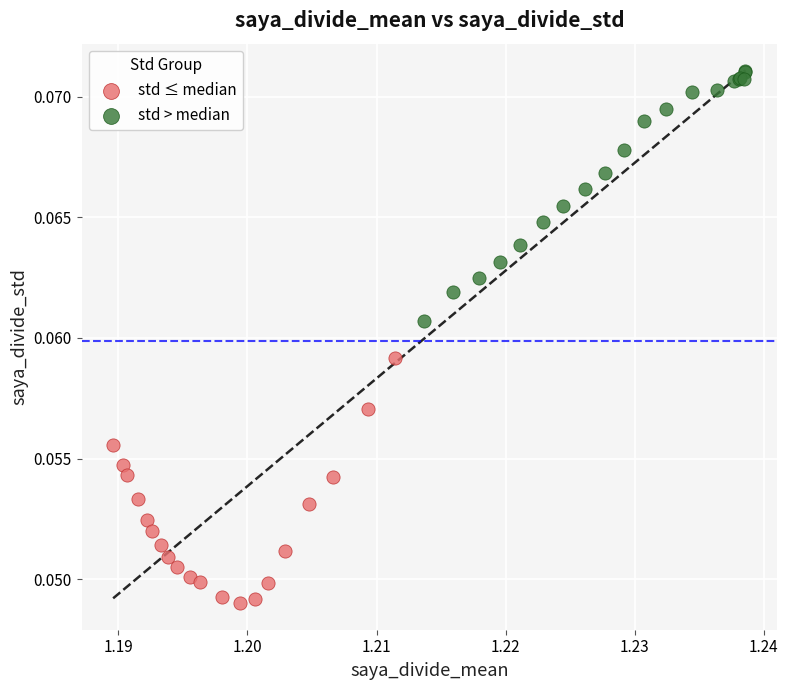

Which series contains the highest Y value?

std > median